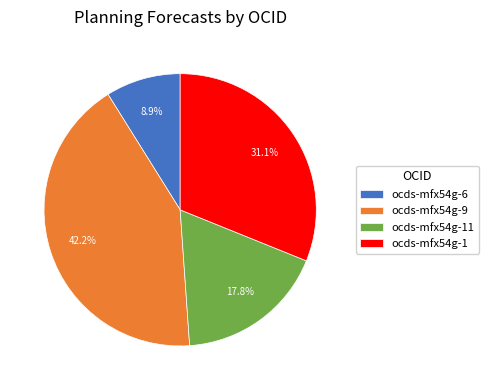

What is the ratio of the value at ocds-mfx54g-6 to the value at ocds-mfx54g-1?

0.3